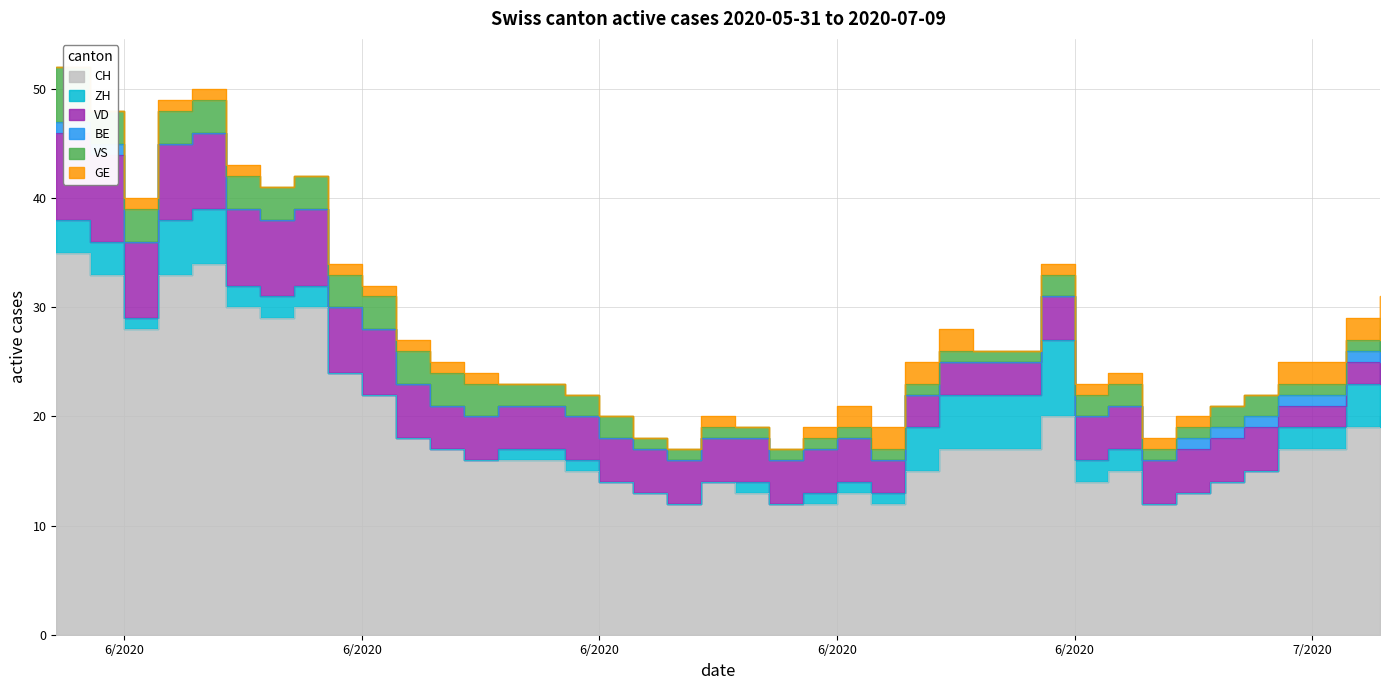

Does the chart display data point markers on the line(s)?

No